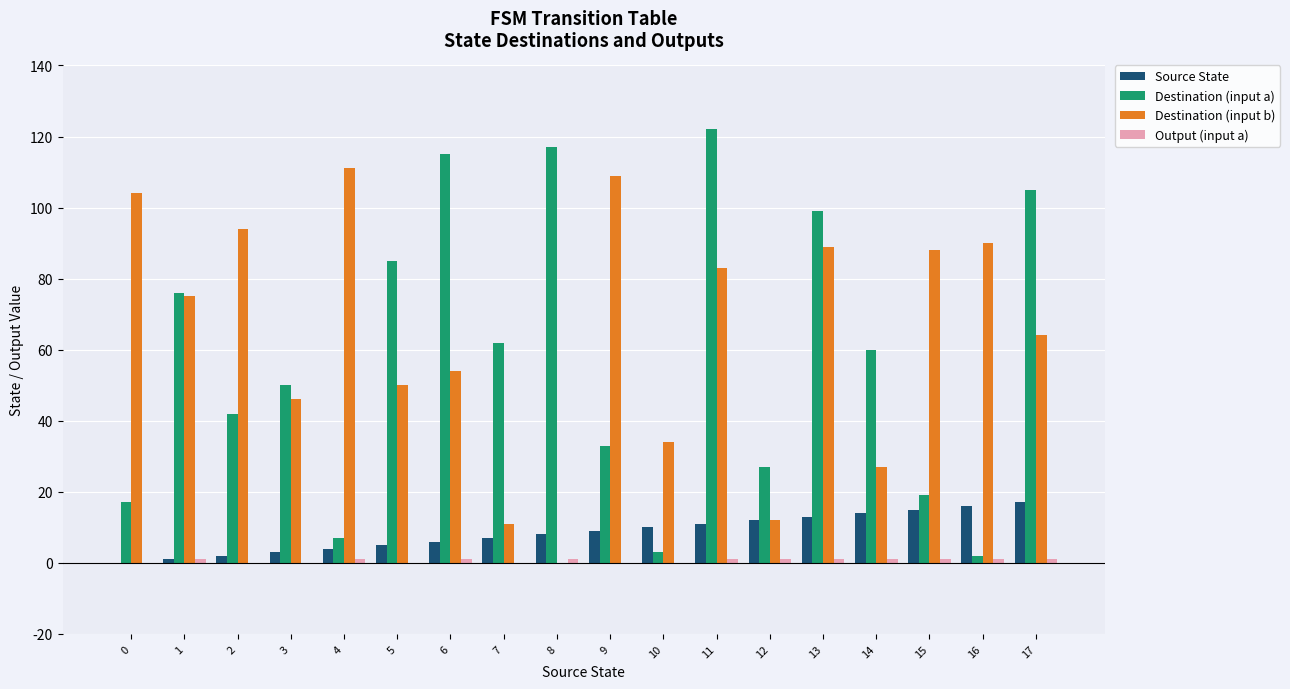

What is the spread (max minus min) of values at 1?

75